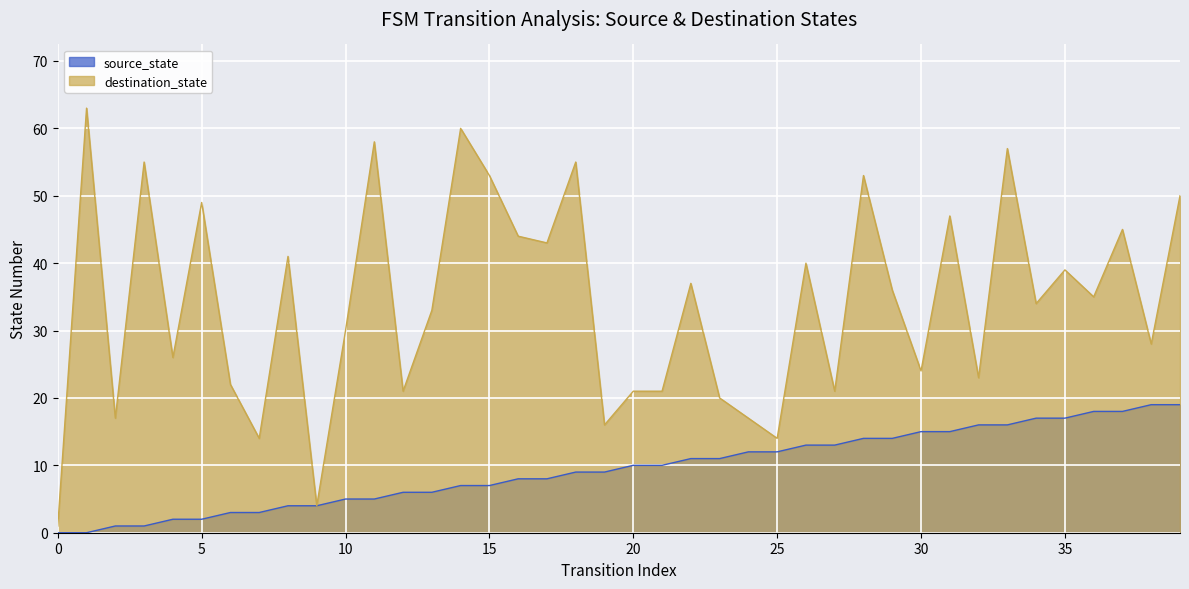

Which category has the highest value in the destination_state series?

1